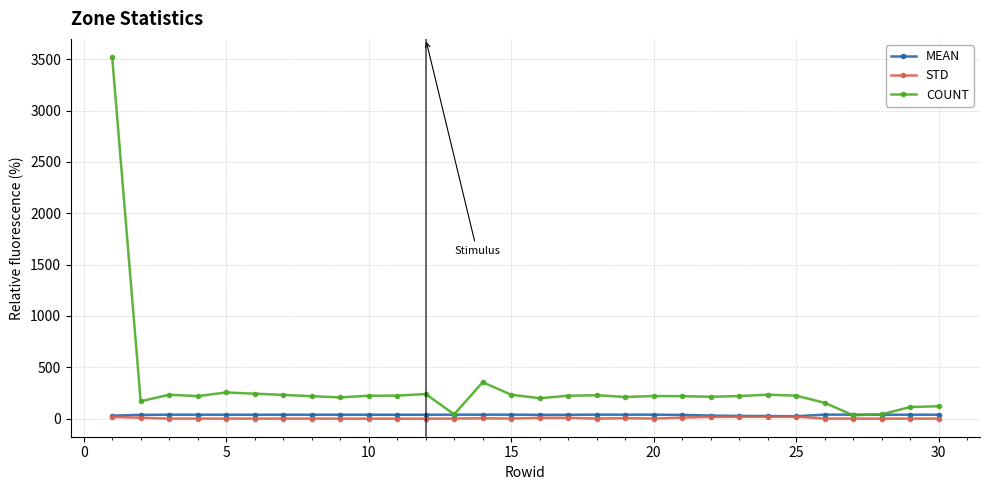

Which series has the widest spread of values?

COUNT